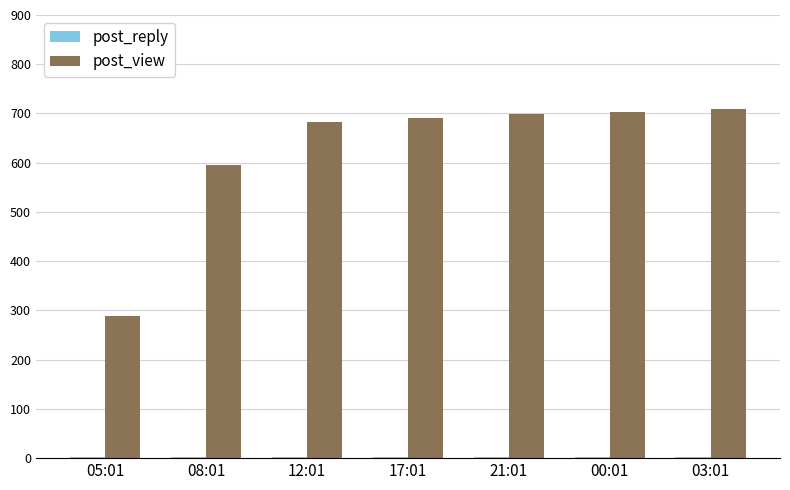

Which series has the largest range (max minus min)?

post_view